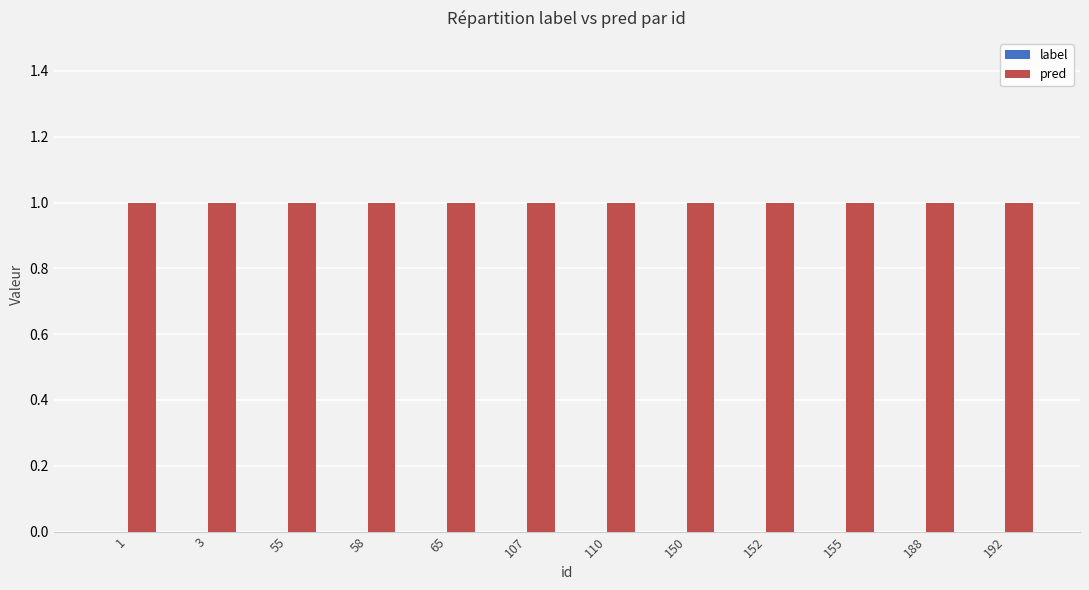

Which series has the largest range (max minus min)?

label